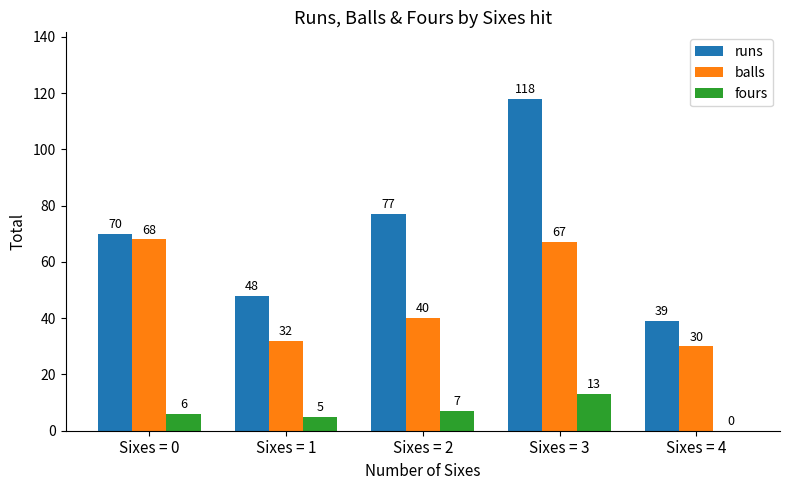

Which series has the largest total across all categories?

runs